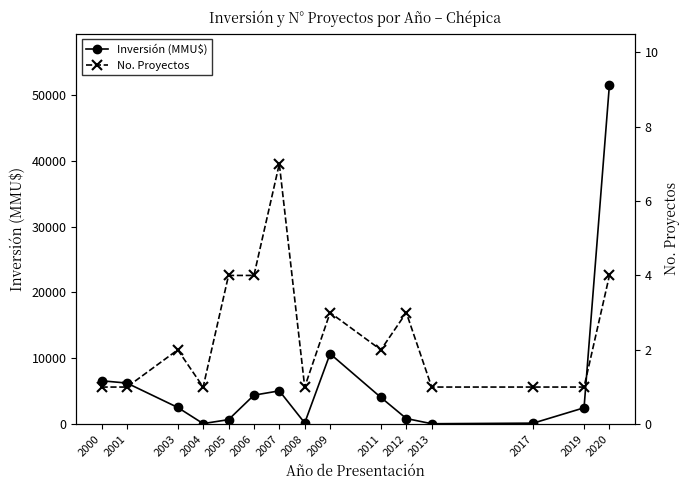

What is the sum of all Inversión (MMU$) values?

95829